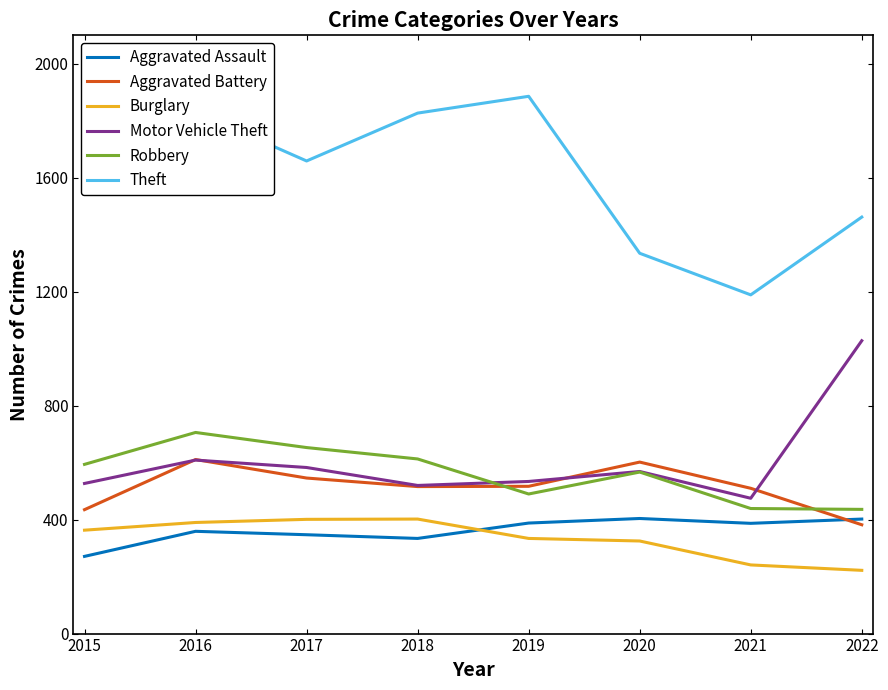

Is it true that Burglary equals 107 at 2020?

False